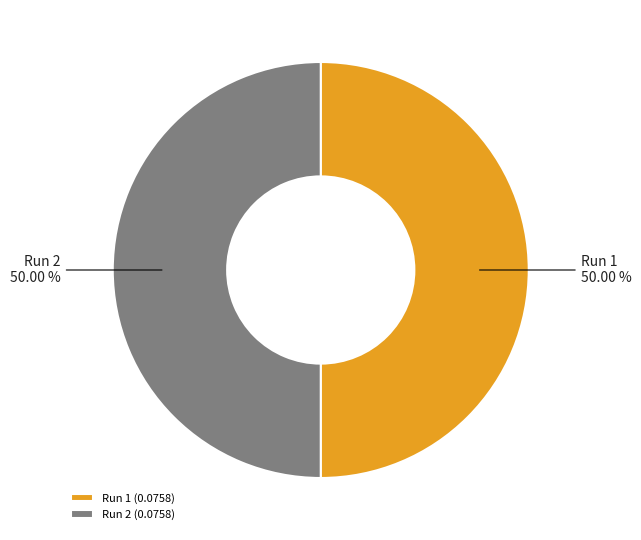

Do Run 1 and Run 2 together represent more than half of the pie?

Yes